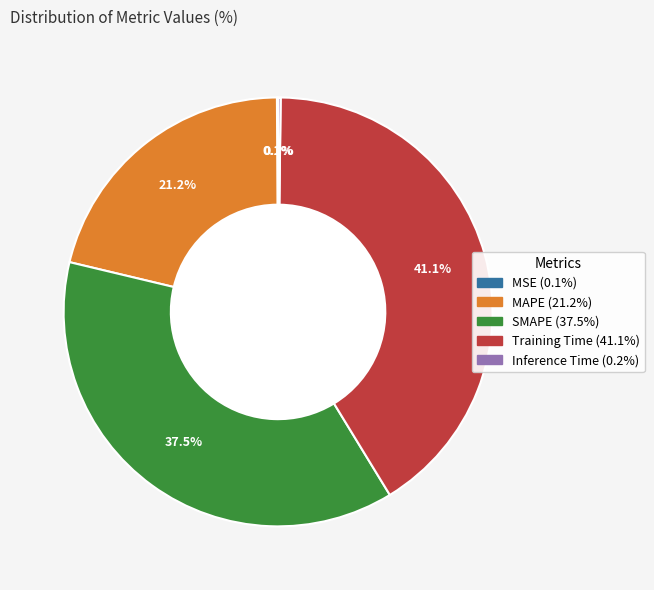

Is there any slice that represents more than half of the pie?

No